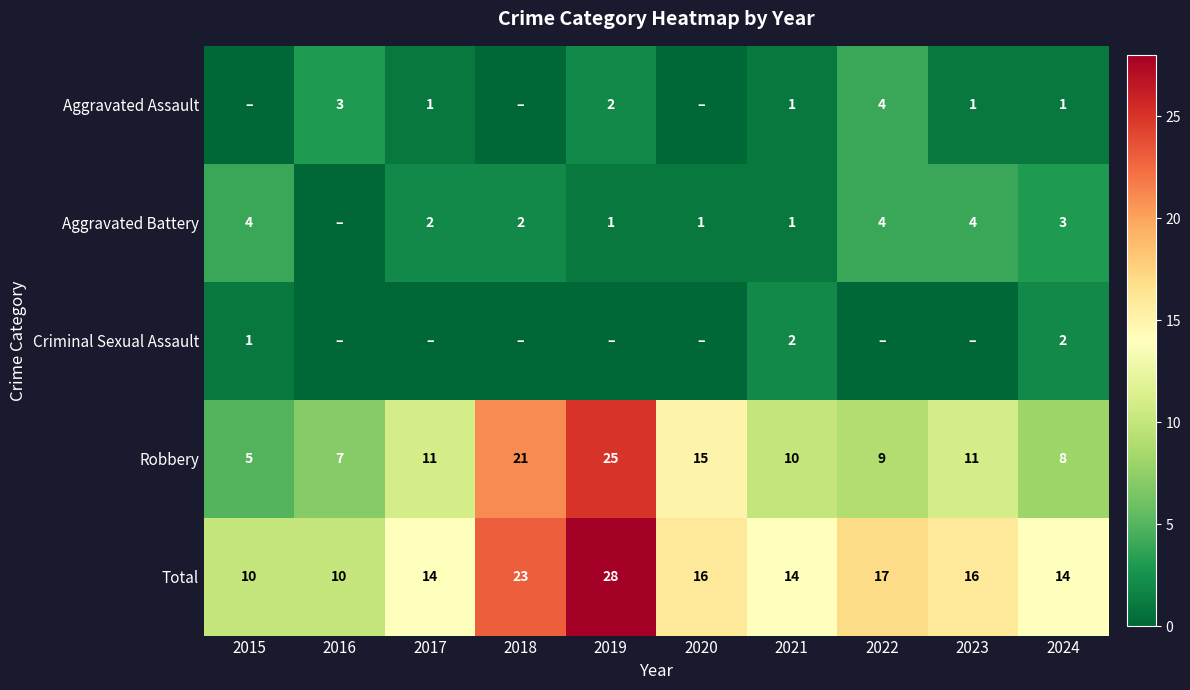

At which category is the sum across all series the highest?

2019